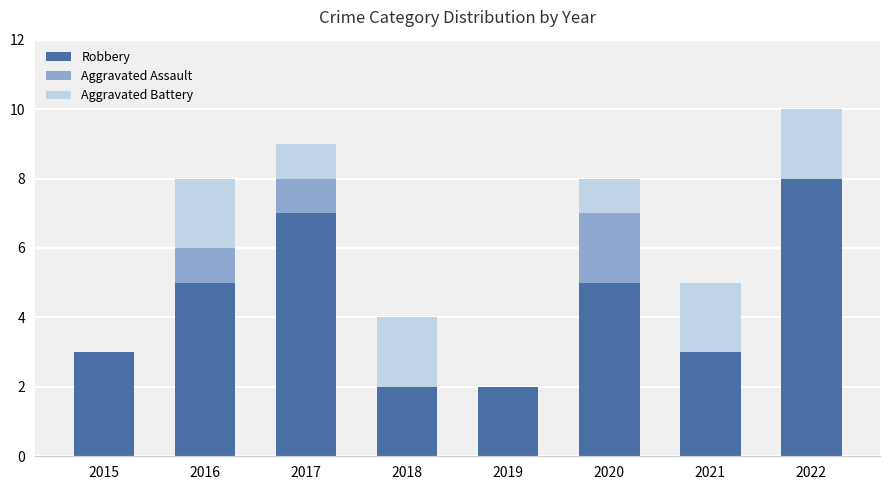

The value of Robbery at 2022 is 8. True or false?

True